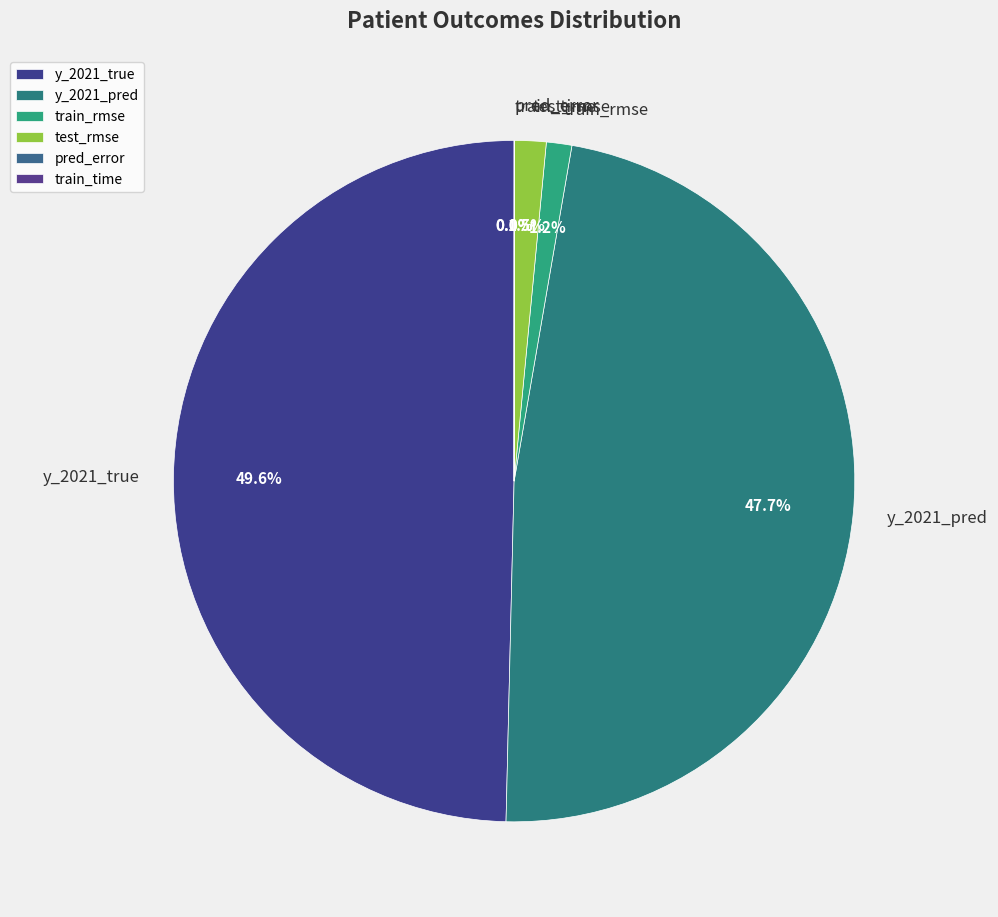

To the nearest percent, what portion does y_2021_pred represent?

48%